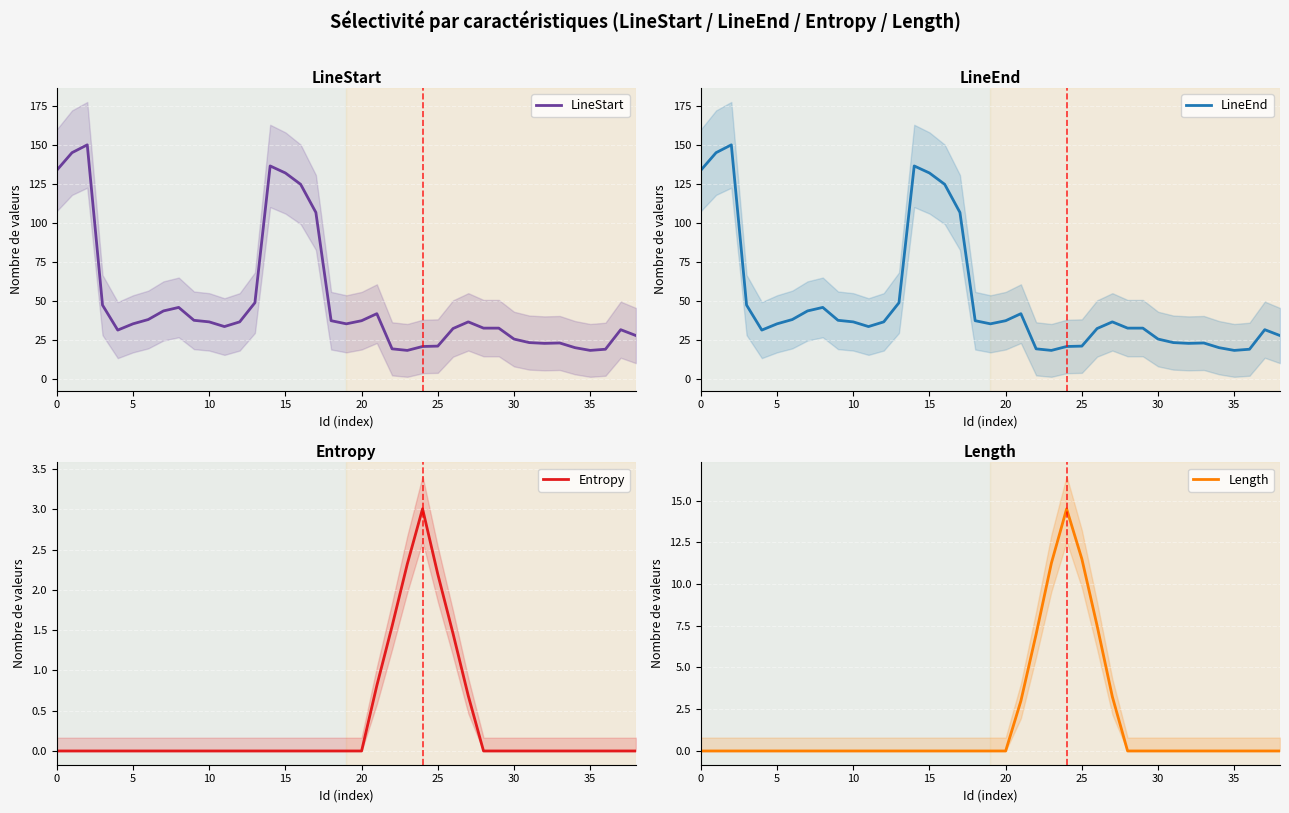

What is the sum of all LineEnd values?

1946.0